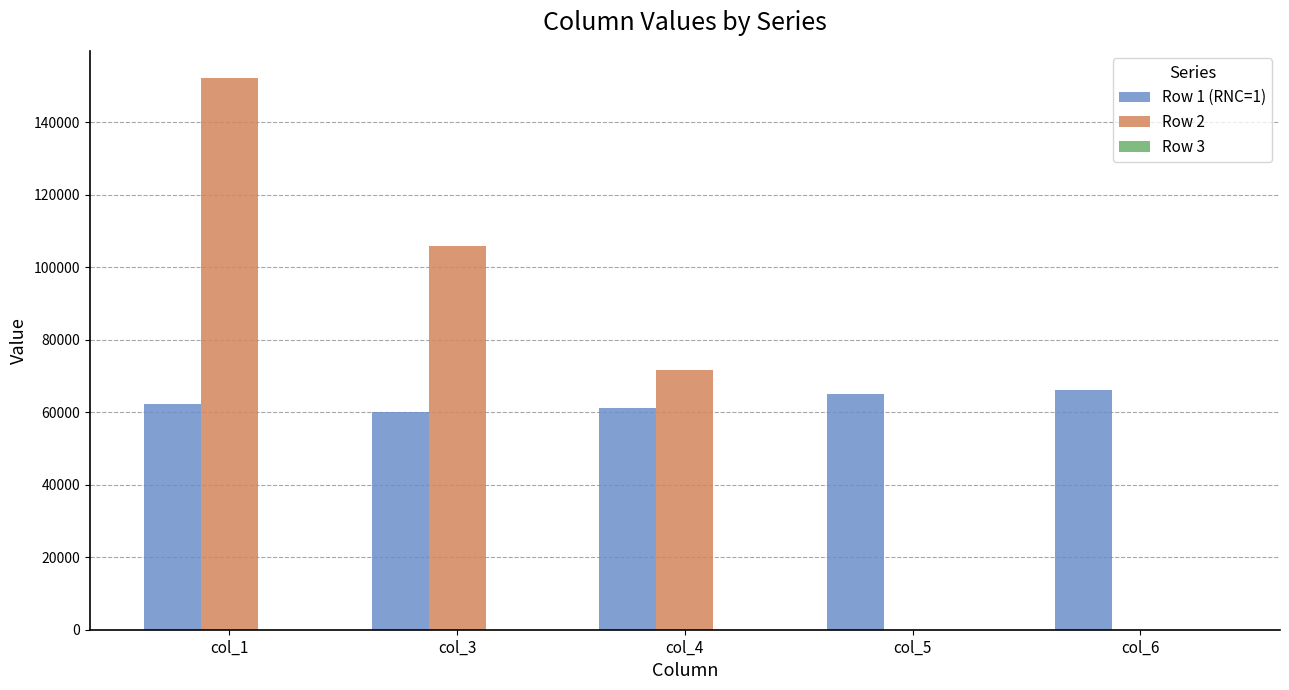

Which series changed the most between col_1 and col_5?

Row 2